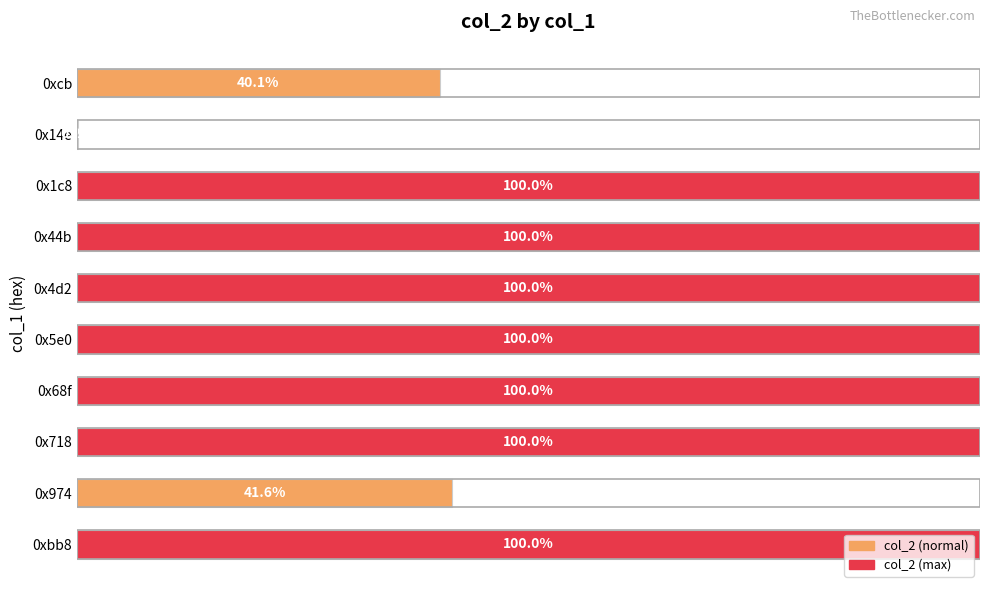

At which label is the value closest to 50?

0x974